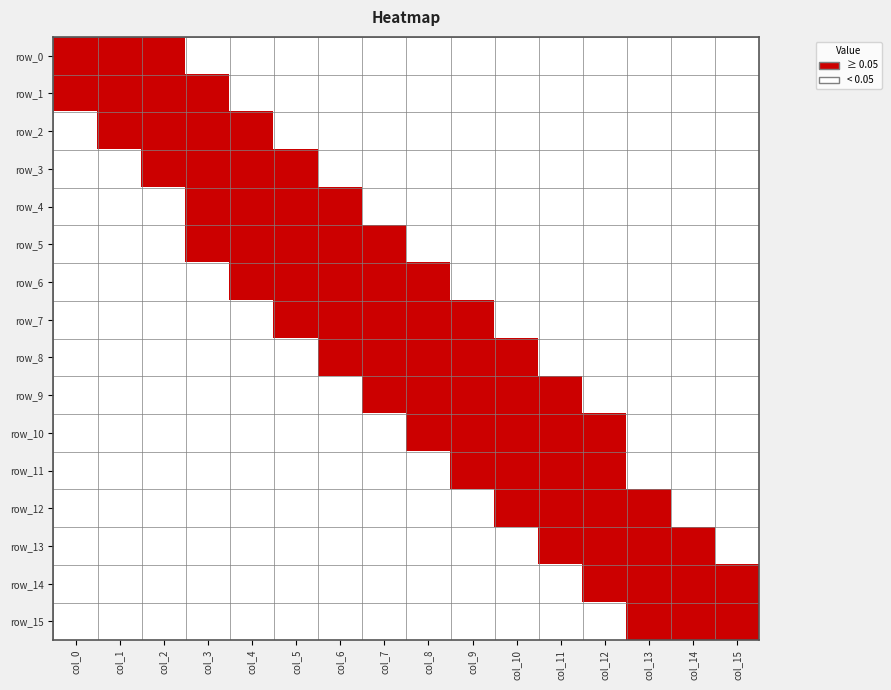

What is the maximum value shown in the chart?

1